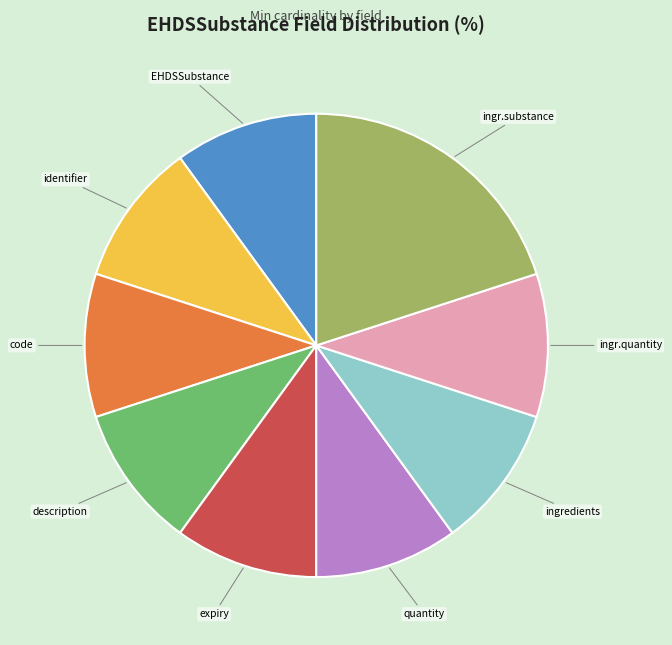

Does code represent more than half of the total?

No